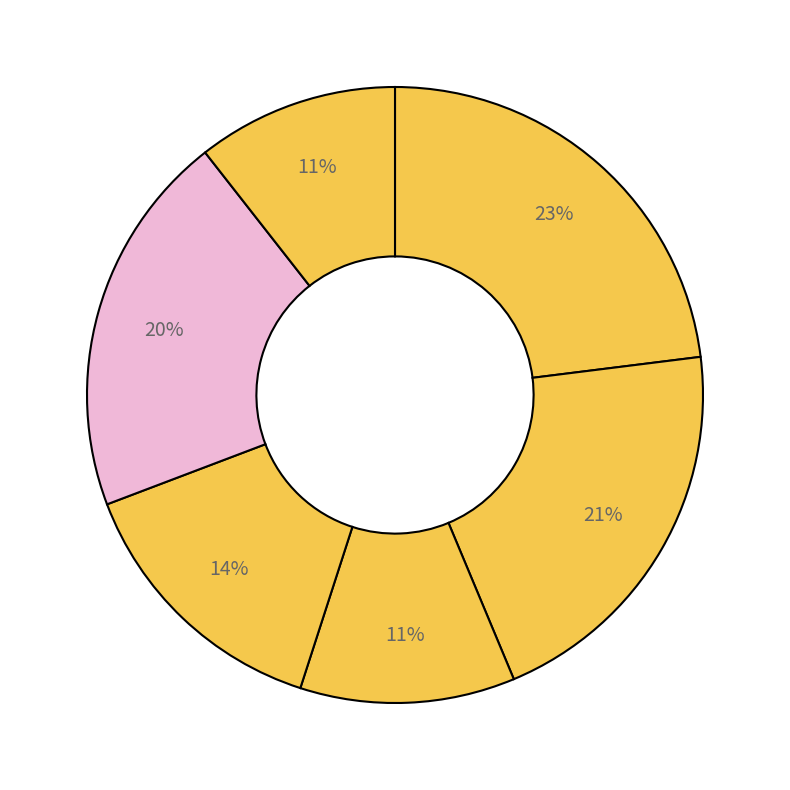

How many segments does this pie chart have?

6